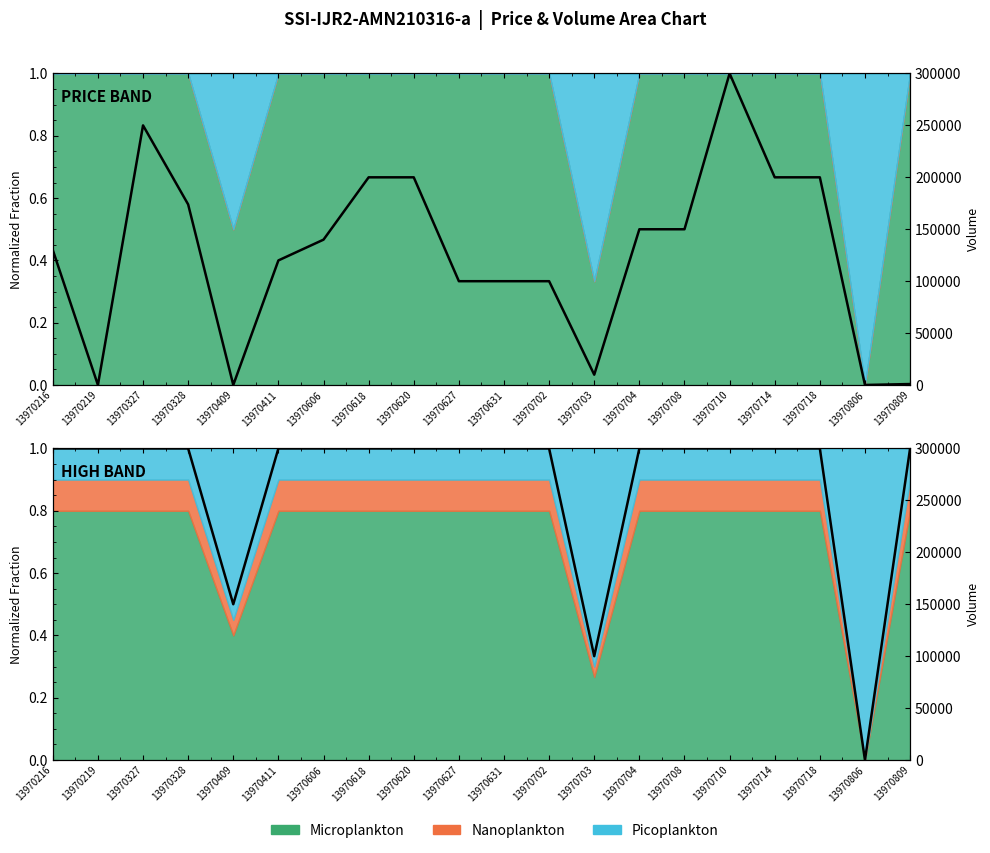

Which label corresponds to the smallest value in the chart?

13970806